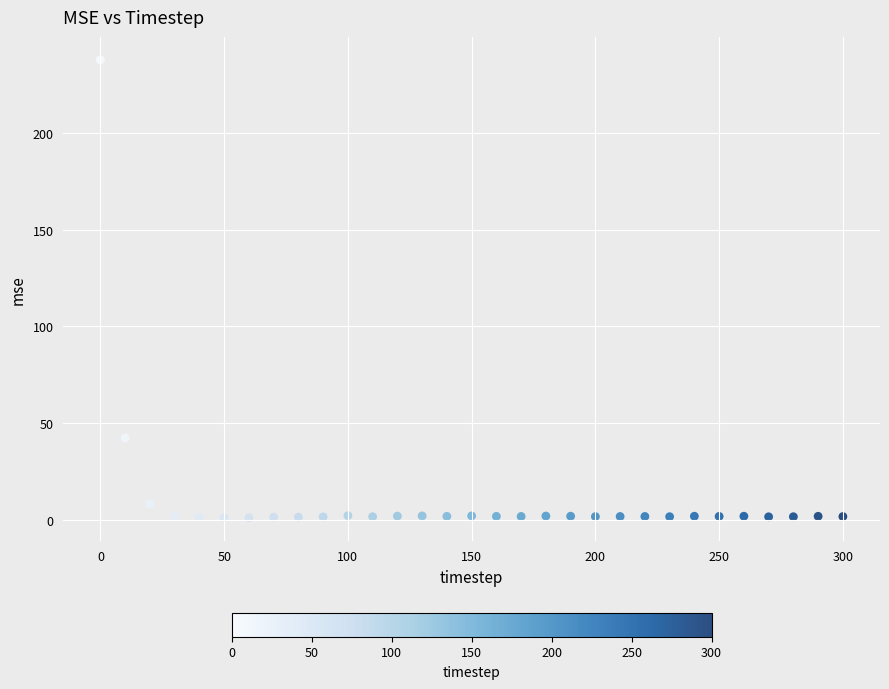

What Y value in the scatter plot is closest to 119?

42.3